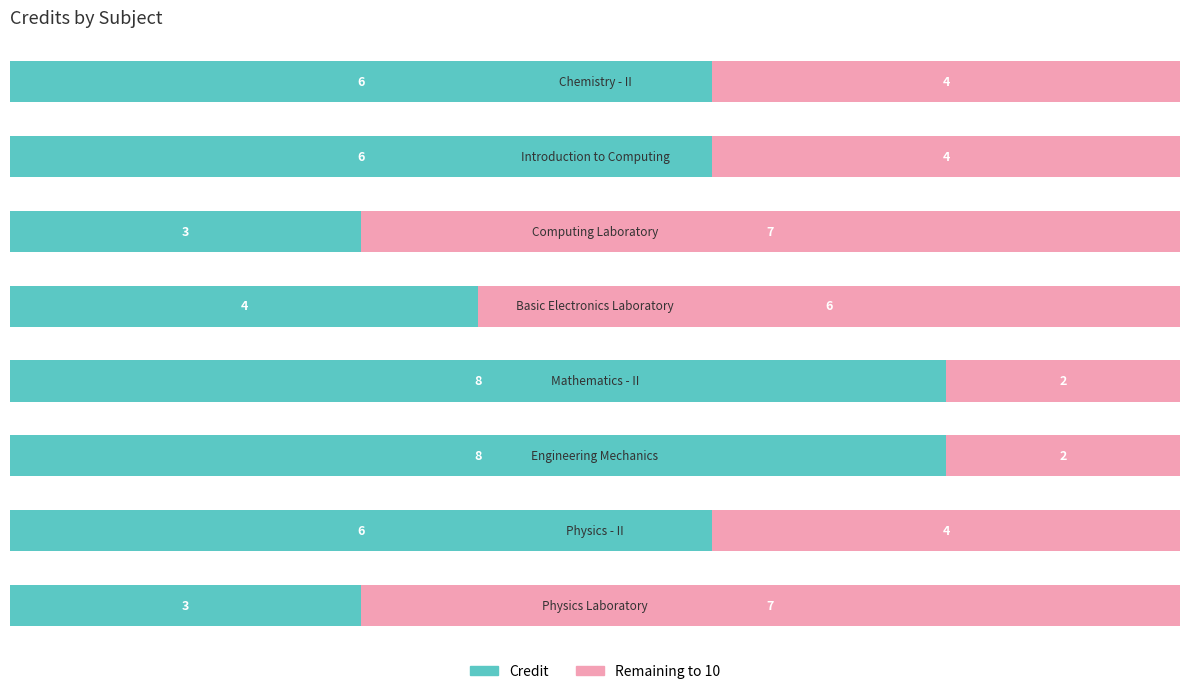

What is the average value of the Credit series?

6